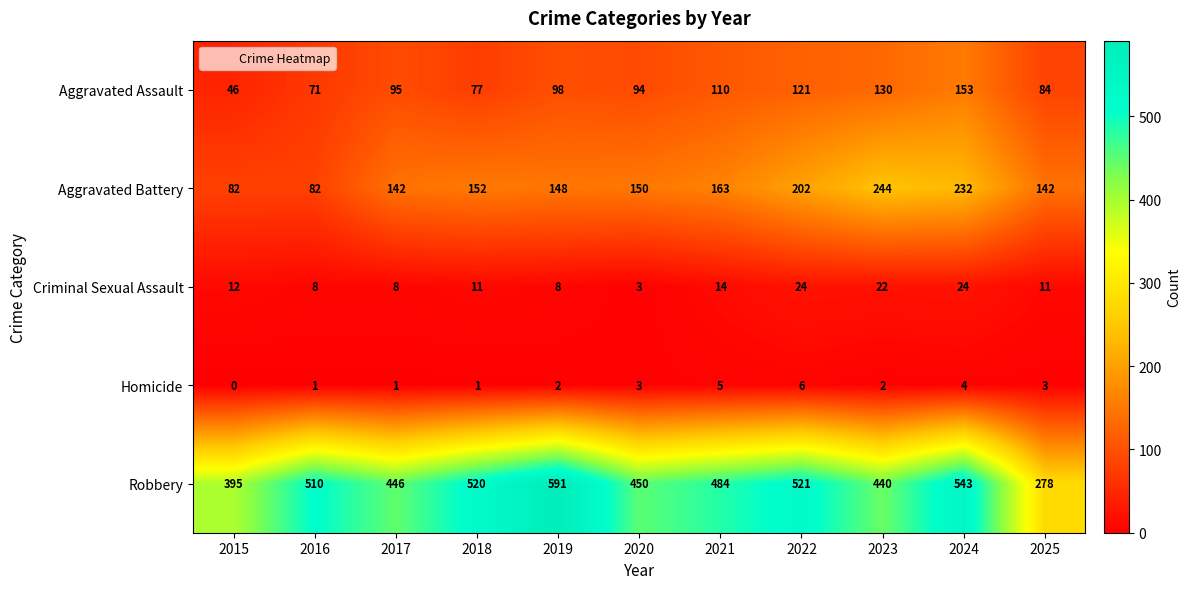

At 2021, list the series in order from smallest to largest.

Homicide, Criminal Sexual Assault, Aggravated Assault, Aggravated Battery, Robbery